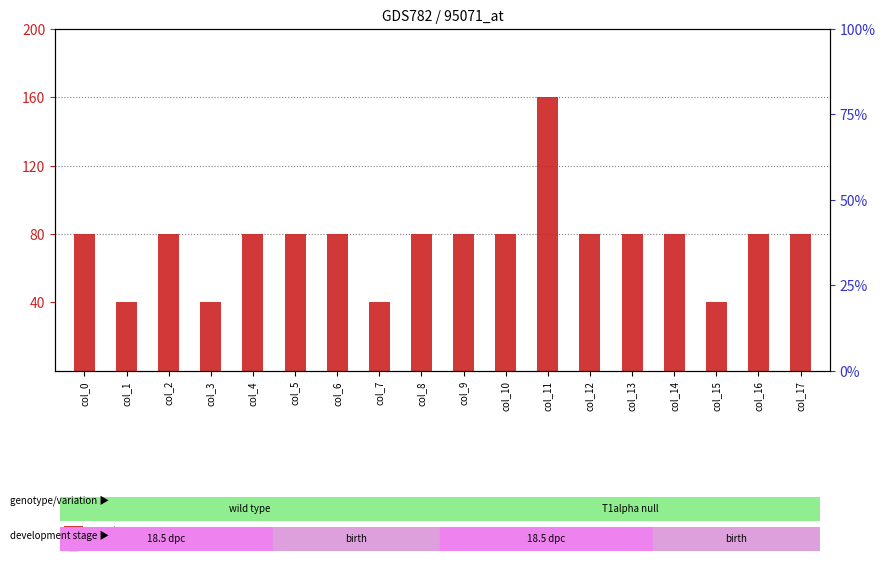

Which series has the widest spread of Y values?

percentile rank within the sample